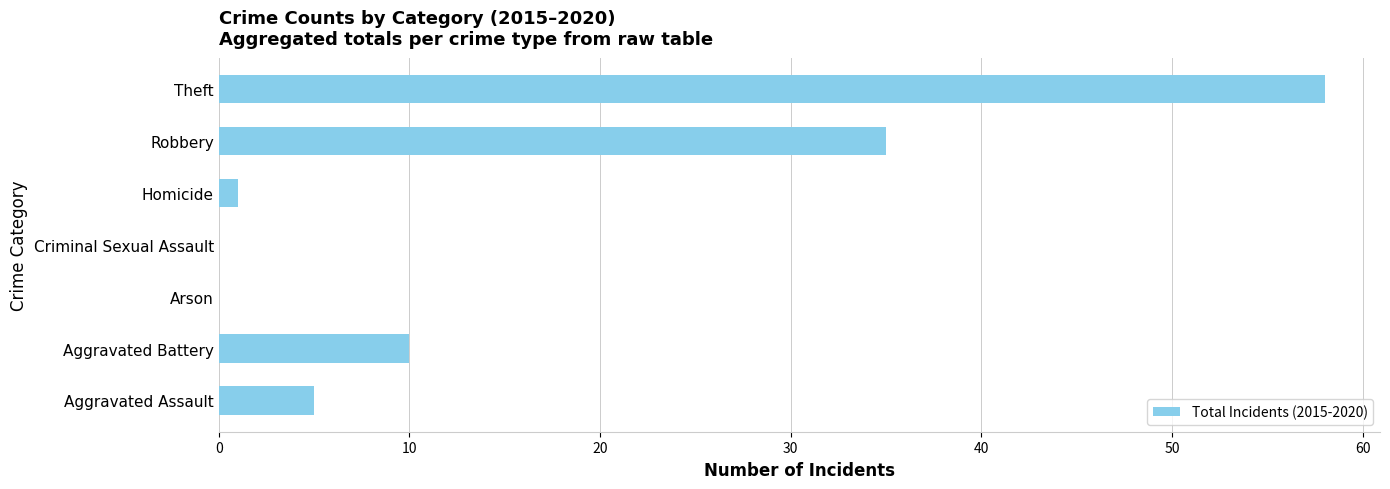

What is the greatest value displayed?

58